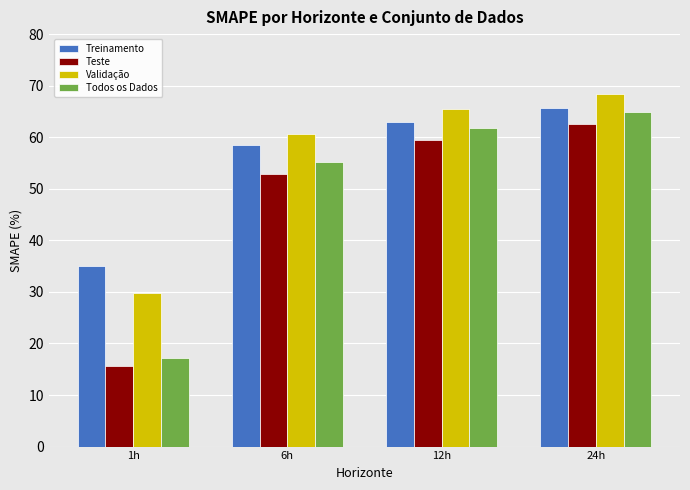

What is the sum of all Teste values?

190.5